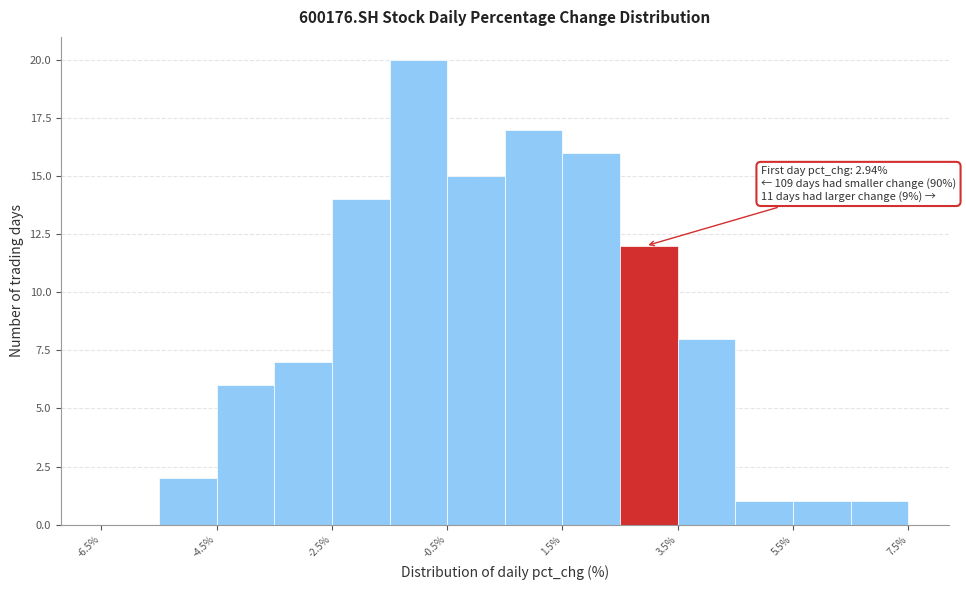

Over which range of the x-axis is the bar tallest?

-1.5 to -0.5